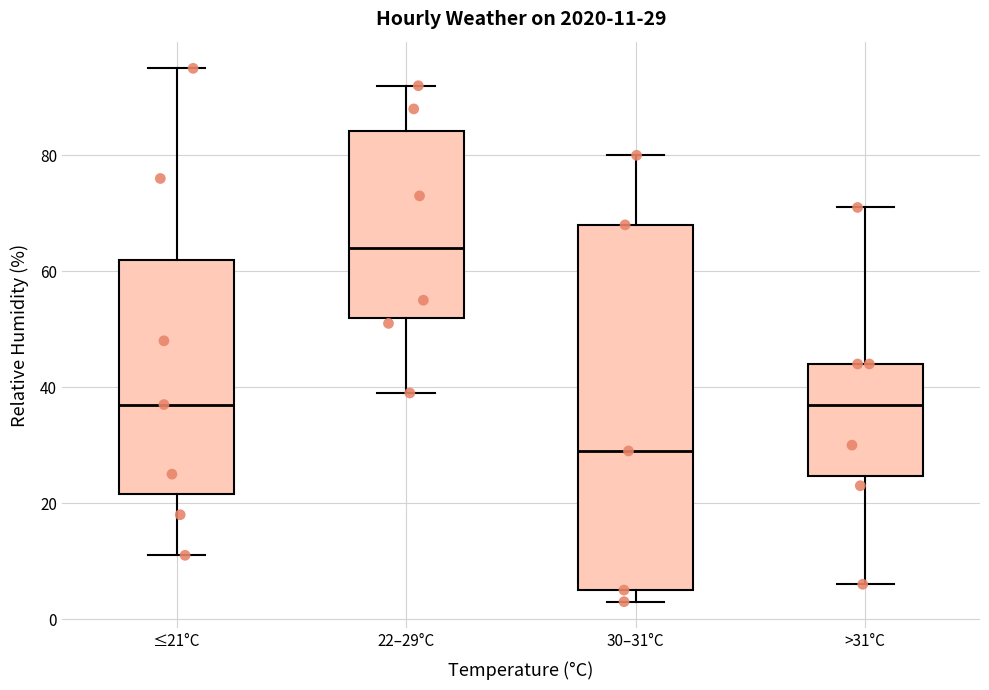

Comparing the boxes themselves (not the whiskers), which one is the tallest?

30–31°C